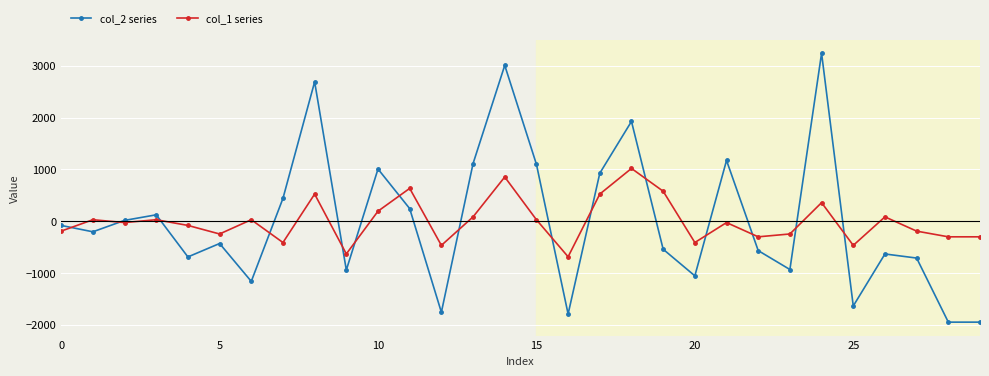

What is the value of the col_2 series point at the 22nd from the left?

1174.2